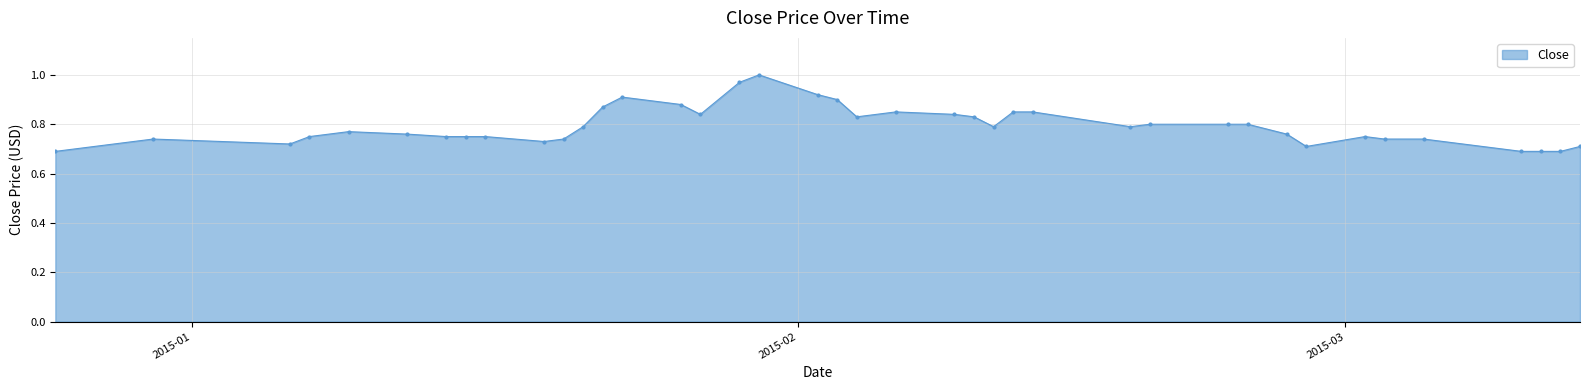

What is the sum of all values?

31.7